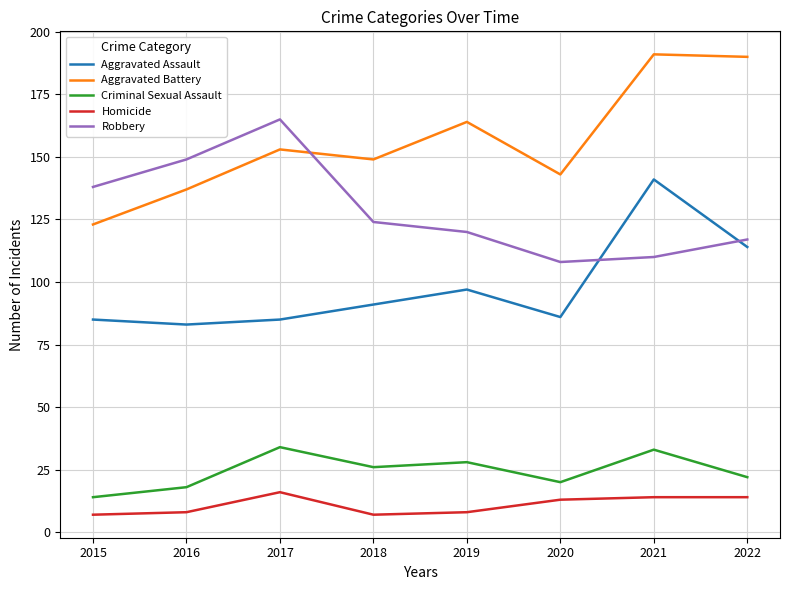

List the series in order of their peak value, highest first.

Aggravated Battery, Robbery, Aggravated Assault, Criminal Sexual Assault, Homicide